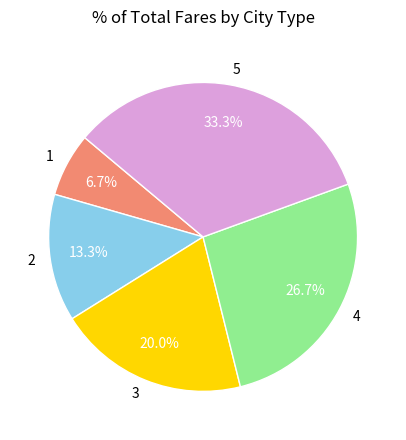

What is the largest slice in the pie chart?

5